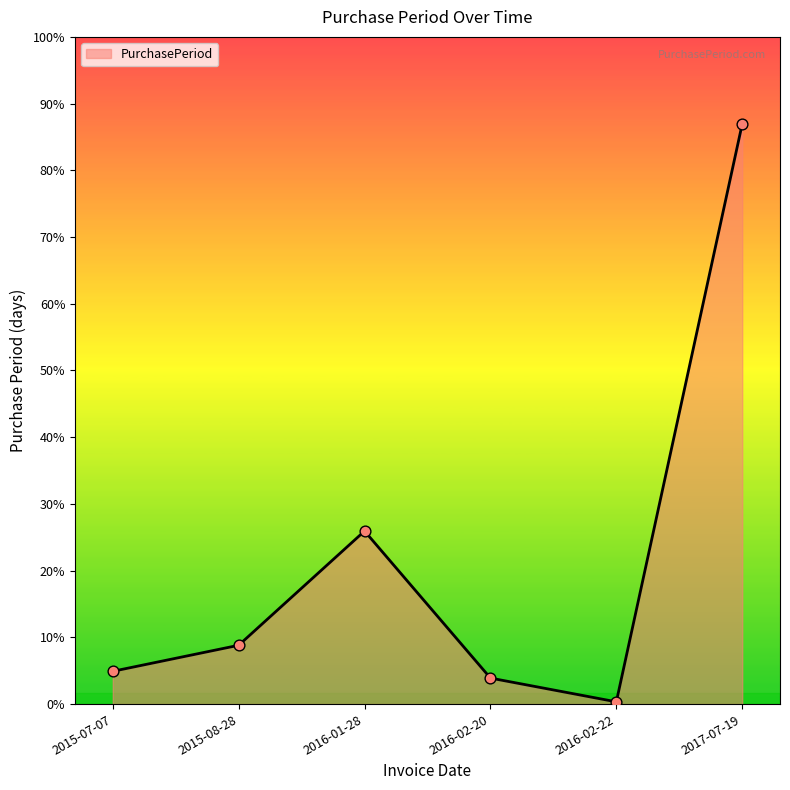

Does the chart have visible grid lines?

No